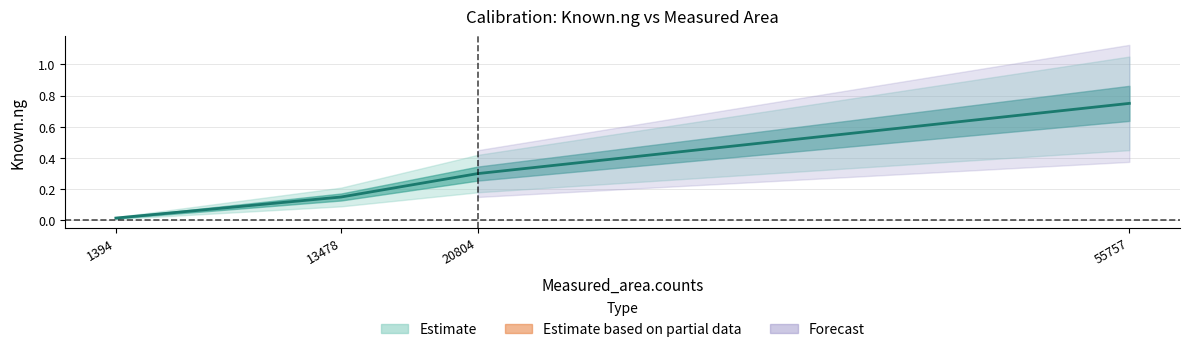

Rank the categories by value from highest to lowest.

55757, 20804, 13478, 1394